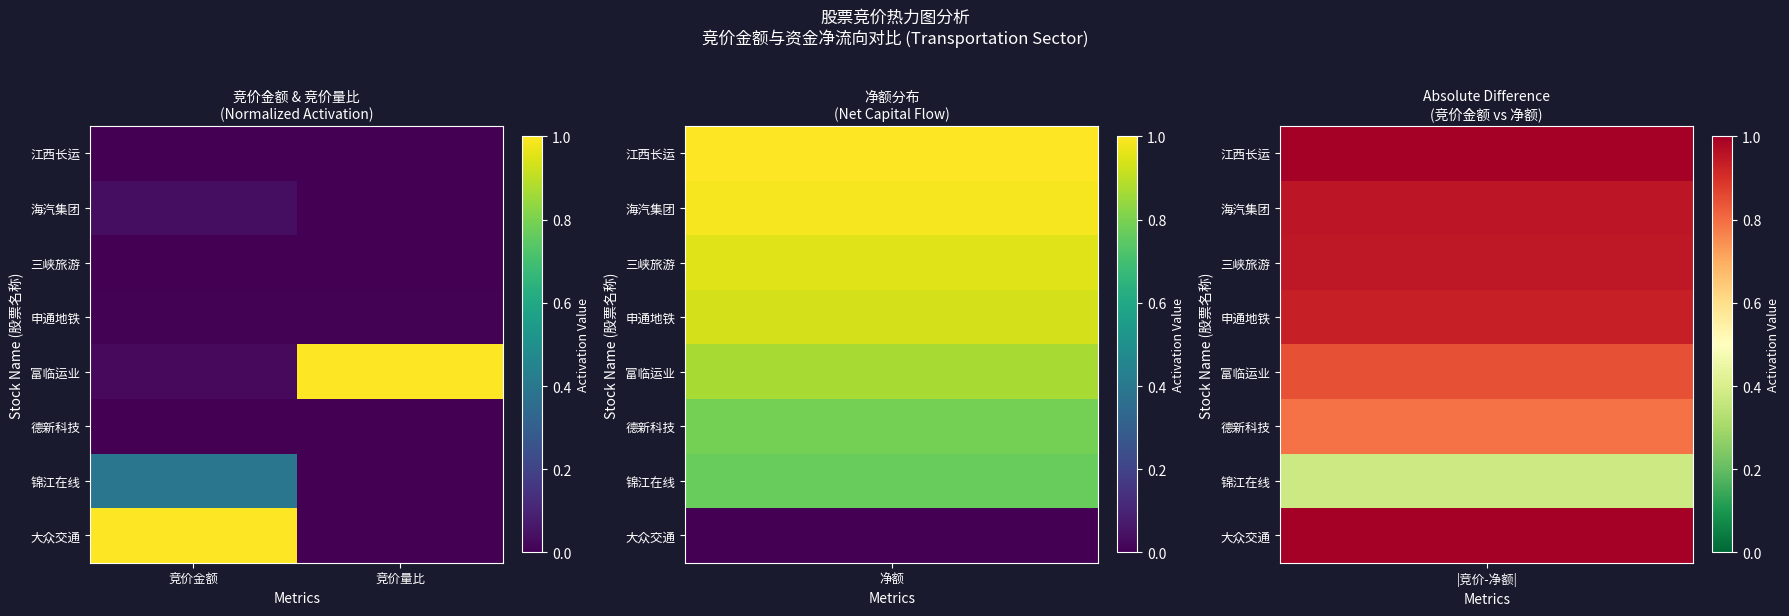

What is the total value across all series at 竞价量比?

1.0